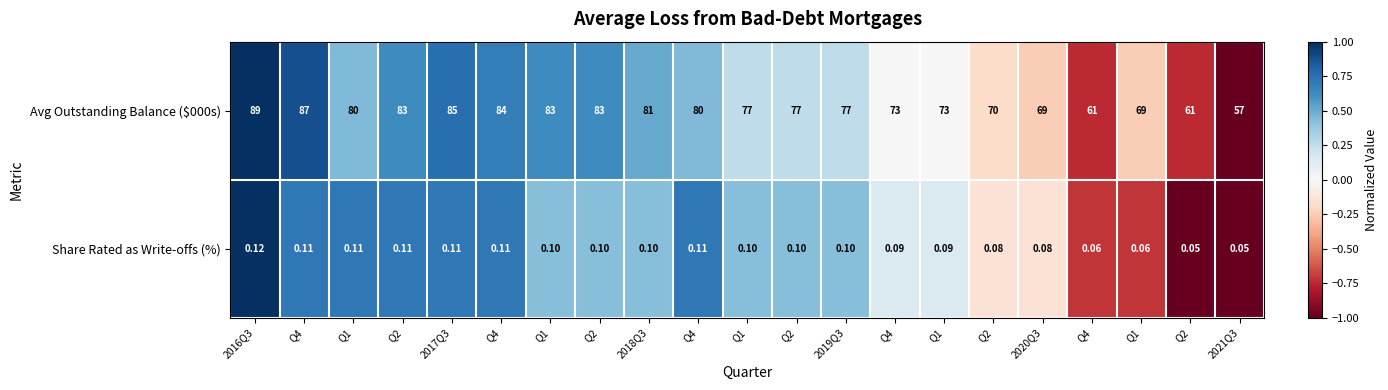

Which category has the highest value across all series?

2016Q3